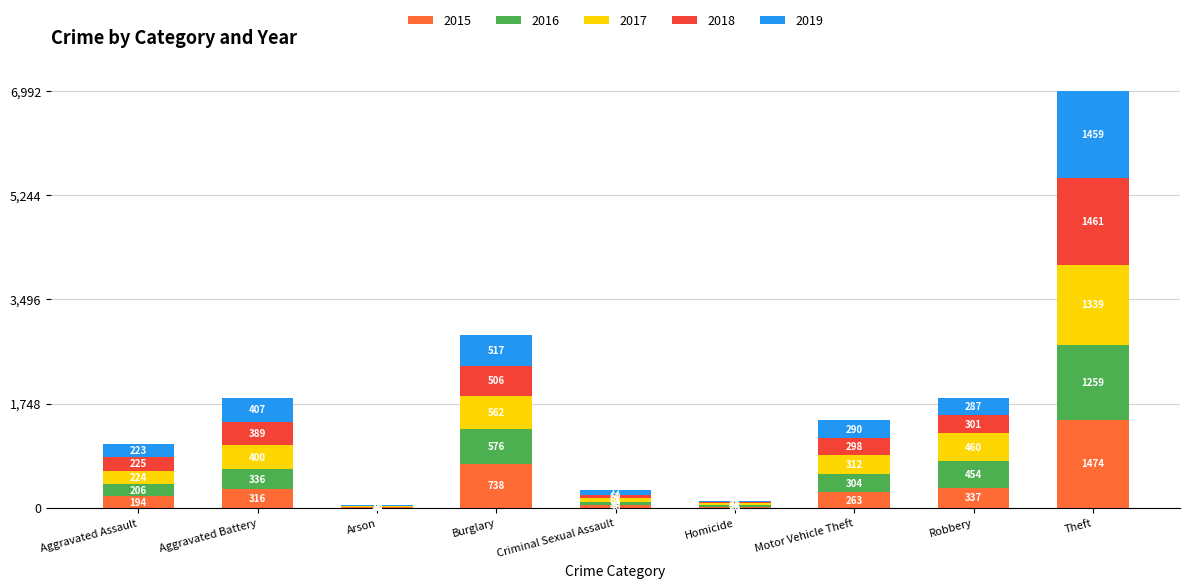

What is the maximum value for 2015?

1474